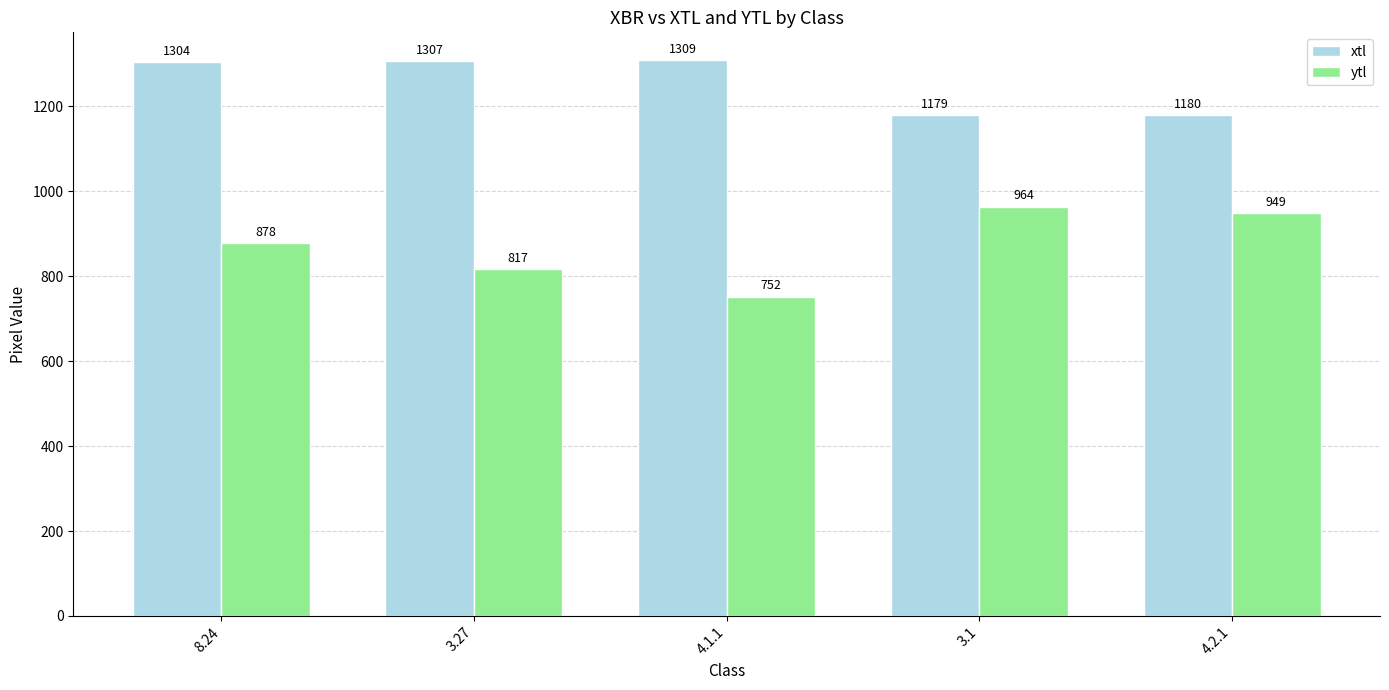

Which series changed the most between 3.27 and 4.1.1?

ytl